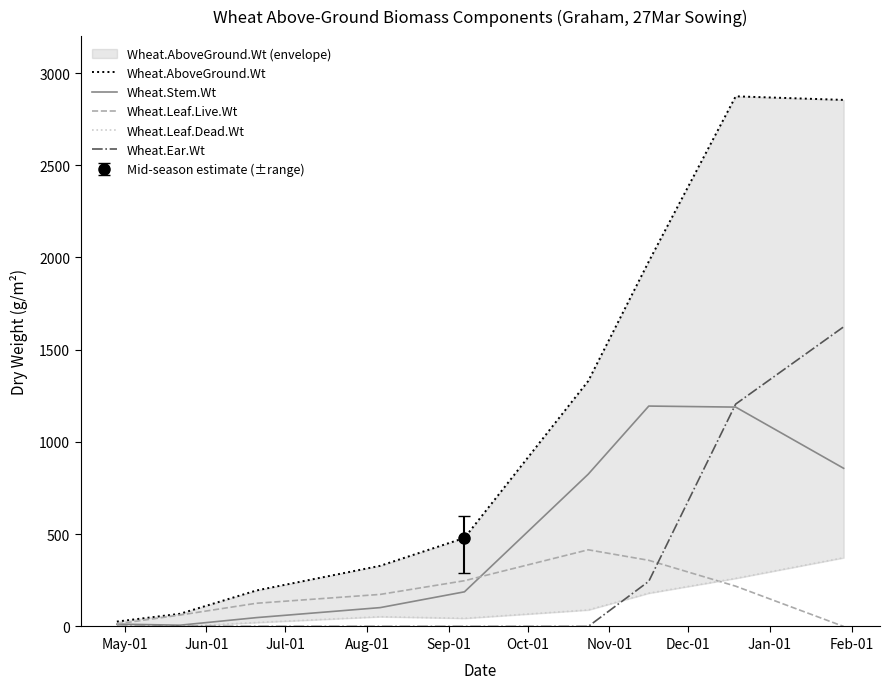

True or false: Wheat.Stem.Wt has more than 1 interior local peaks.

False